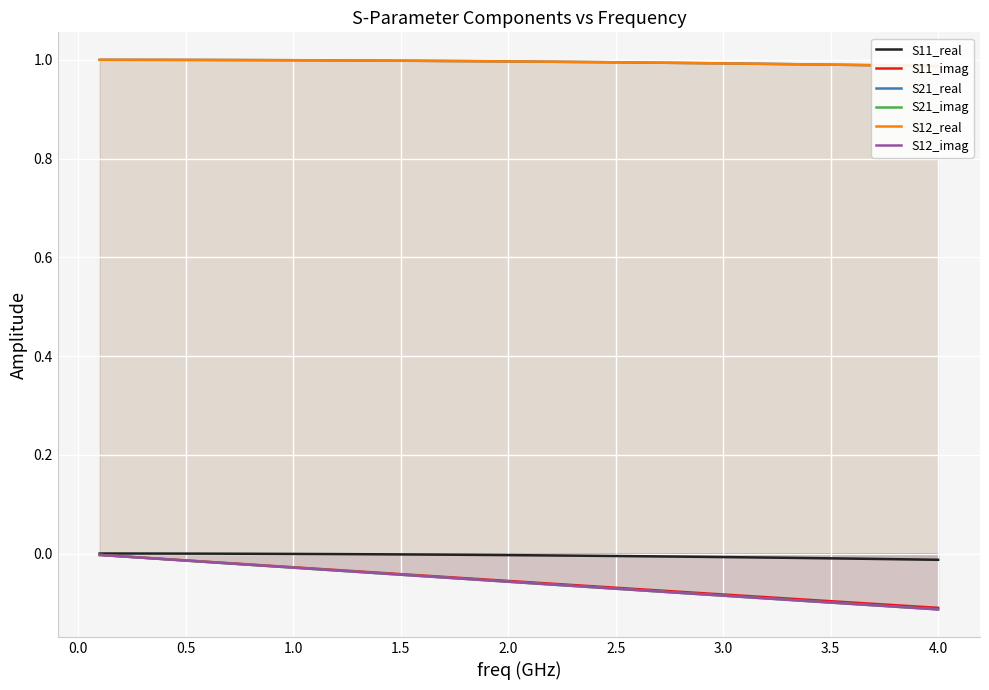

What is the value of the S11_imag point at the 36th from the left?

-0.1